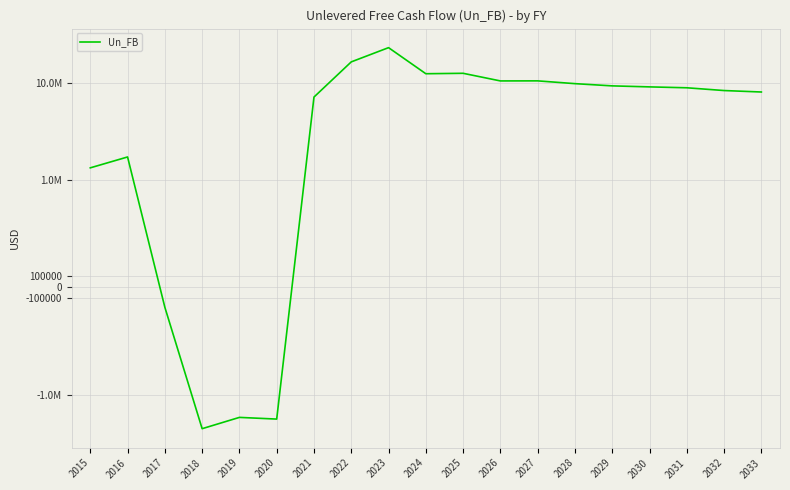

List the labels in order of value, largest first.

2023, 2022, 2025, 2024, 2027, 2026, 2028, 2029, 2030, 2031, 2032, 2033, 2021, 2016, 2015, 2017, 2019, 2020, 2018